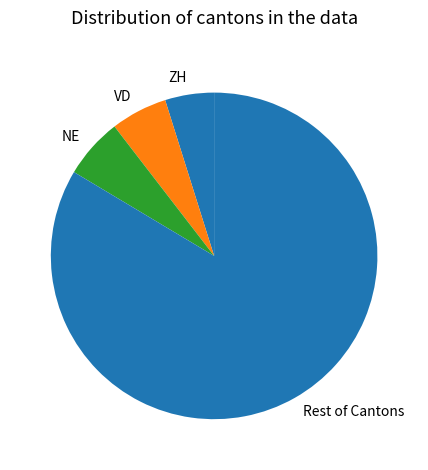

Is there a majority slice in this chart?

Yes